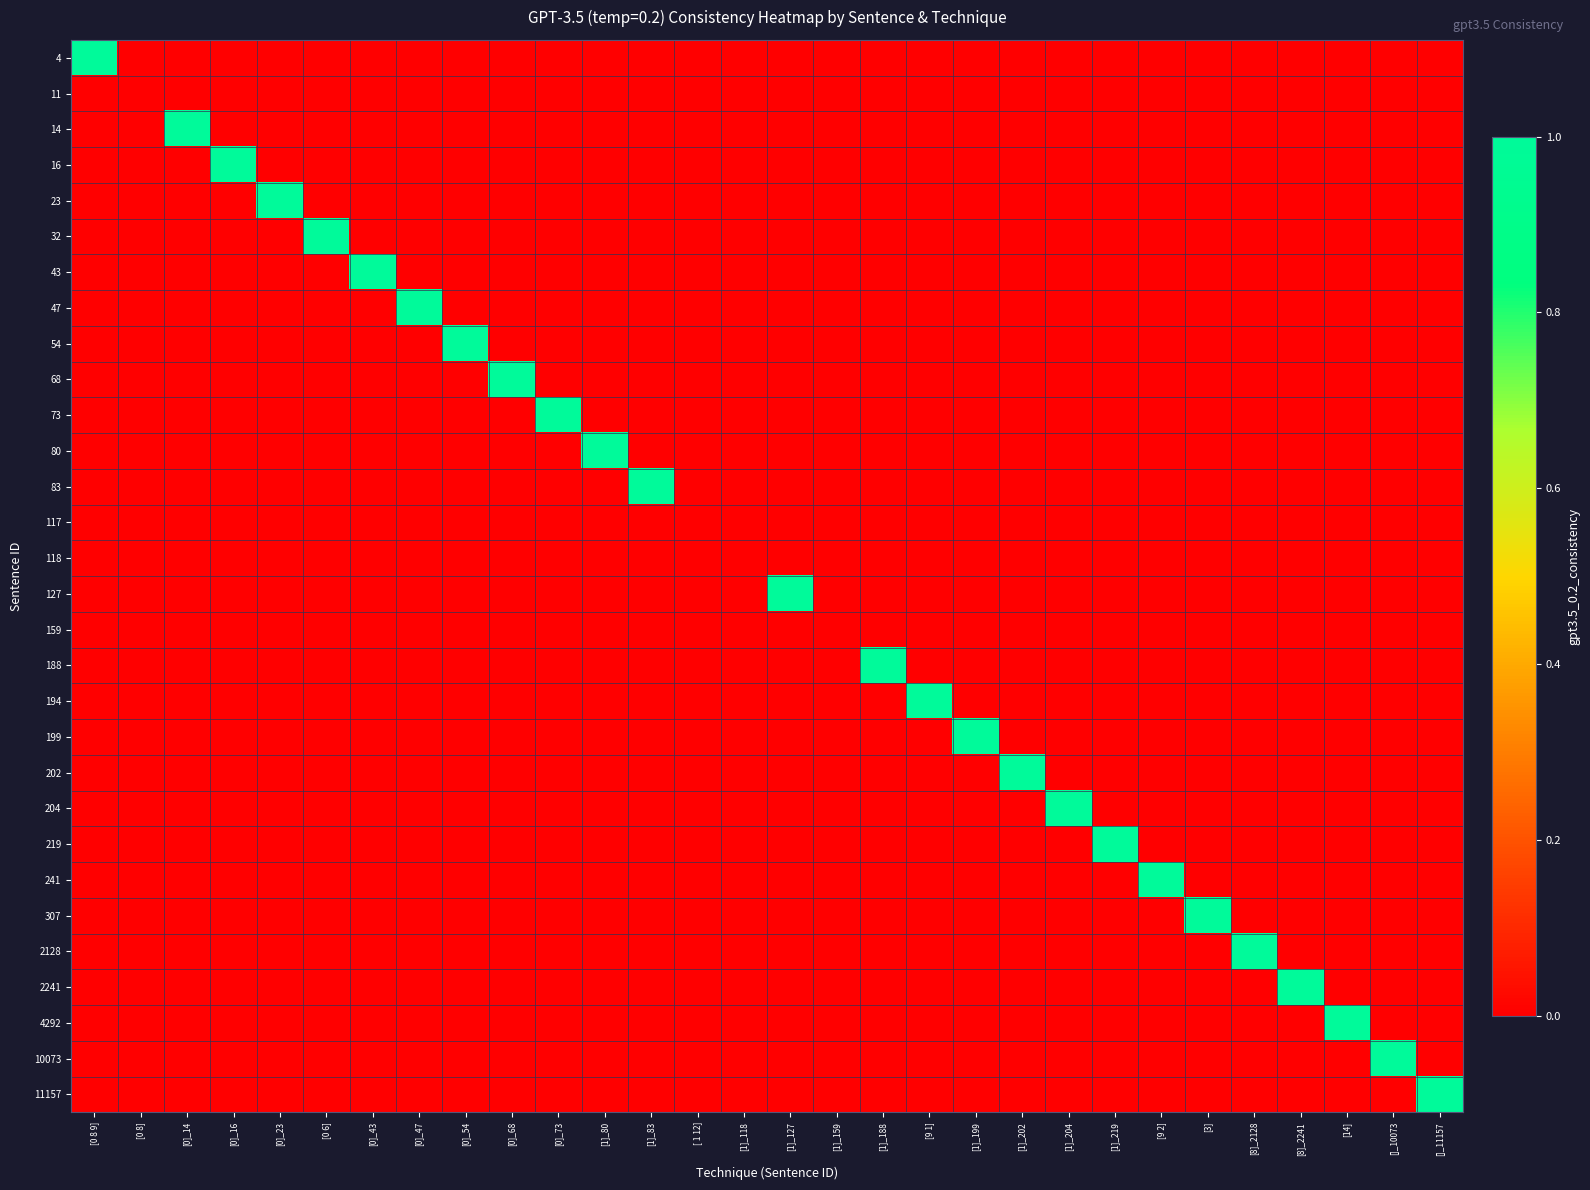

At which category does the chart reach its minimum across all series?

[0 8]